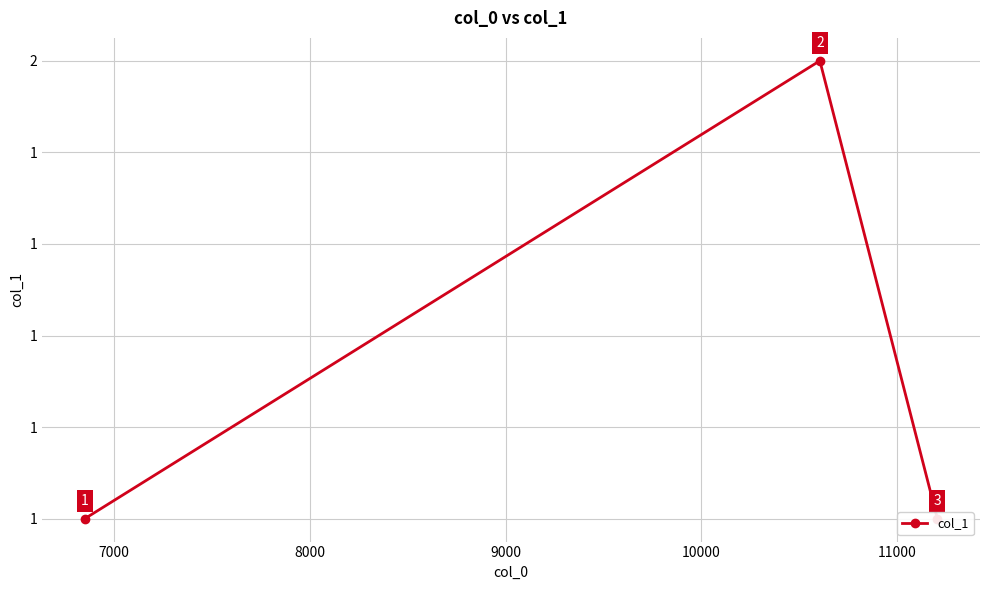

What is the sum of the values at 7000 and 8000?

3